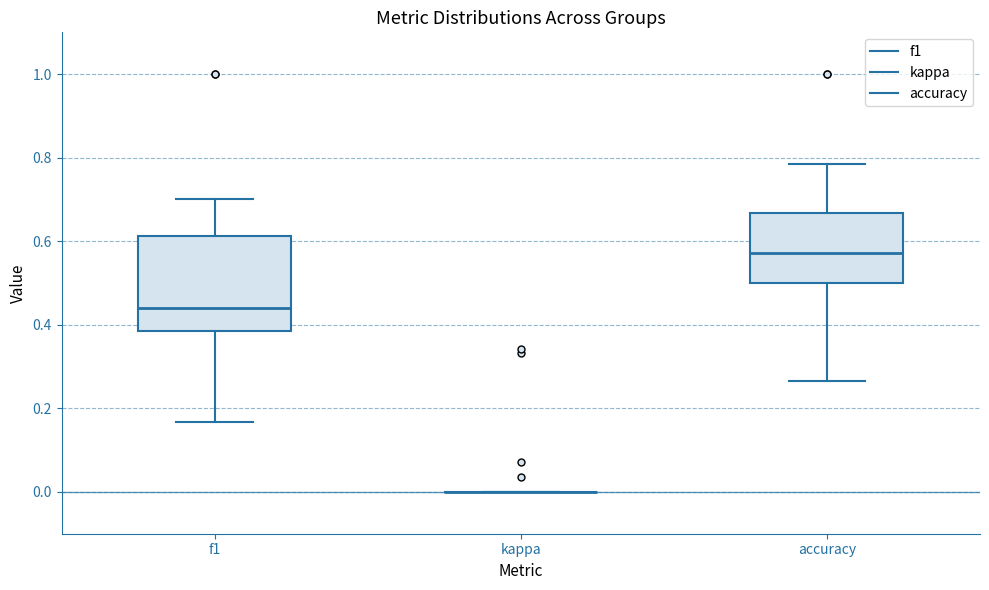

Reading left to right, transcribe this box plot: for each box, give where its median line is, the range the box spans, and where its two whiskers end, as read against the y-axis. The values are not printed on the chart, so give them approximately, as read against the axis.

f1: median 0.44, box 0.38 to 0.62, whiskers 0.16 to 0.70
kappa: box collapsed to a line at 0.00, whiskers 0.00 to 0.00
accuracy: median 0.58, box 0.50 to 0.66, whiskers 0.26 to 0.78